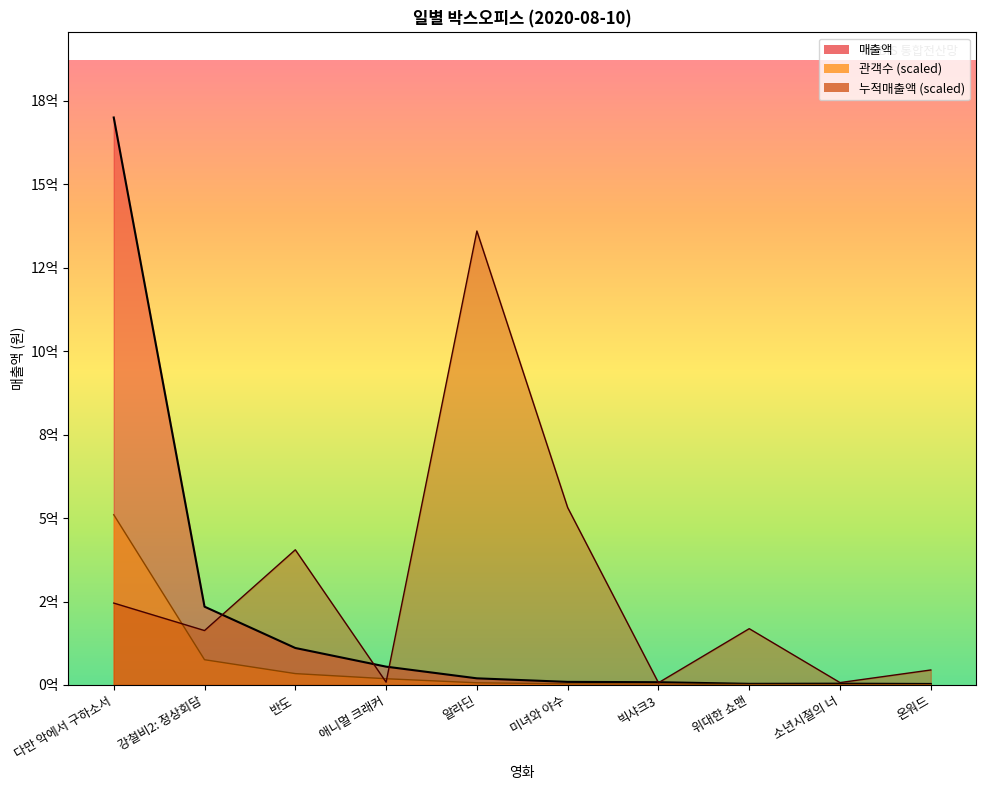

How many values in the 관객수 series are below 6532995?

5